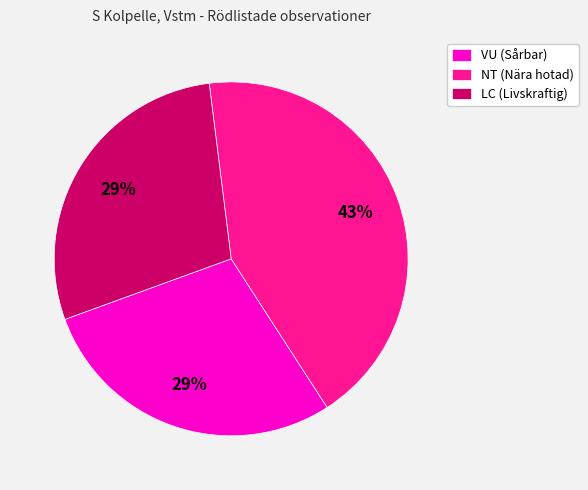

To the nearest percent, what is the average slice percentage?

33%